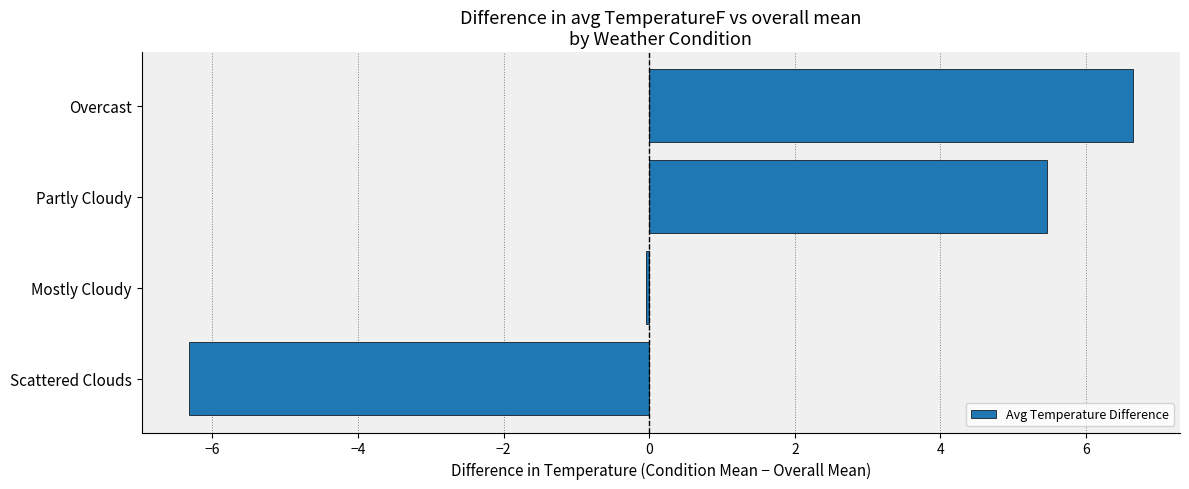

Which category has the lowest value across all series?

Scattered Clouds